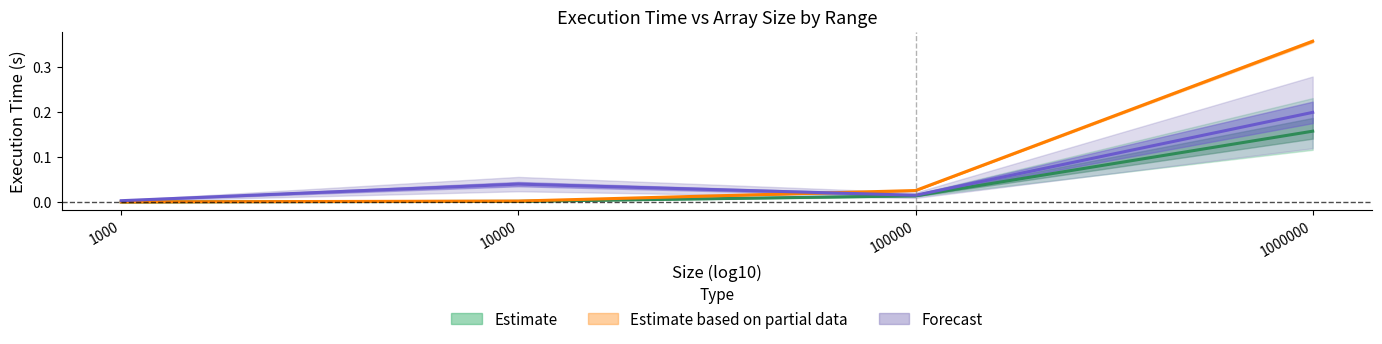

What is the value of the 4294967295_range point at the 4th from the left?

0.2